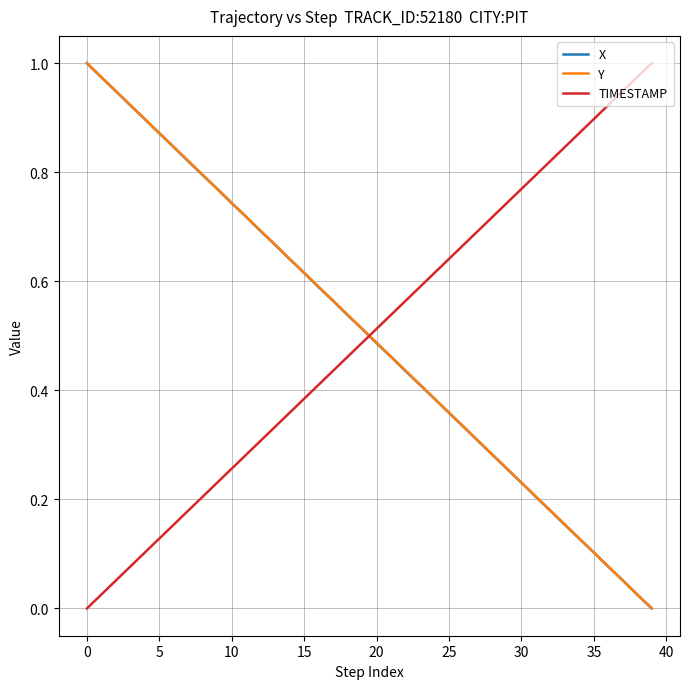

After their last crossing, which series has the higher values: TIMESTAMP or Y?

TIMESTAMP